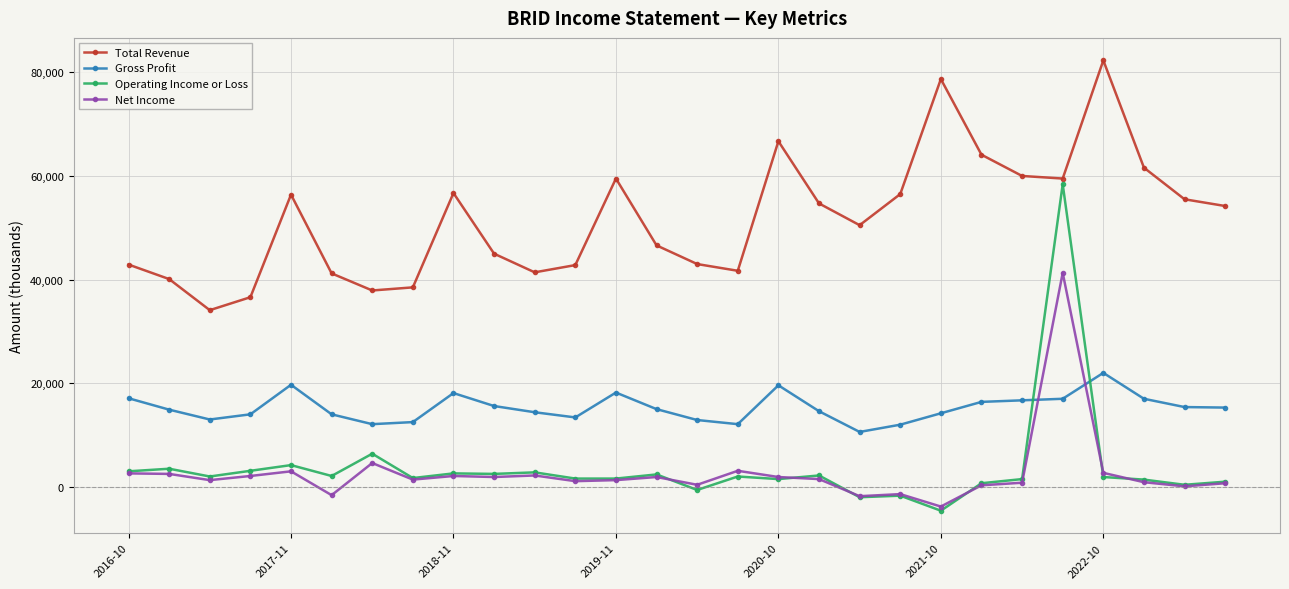

What are all the series names shown in the legend?

Total Revenue, Gross Profit, Operating Income or Loss, Net Income